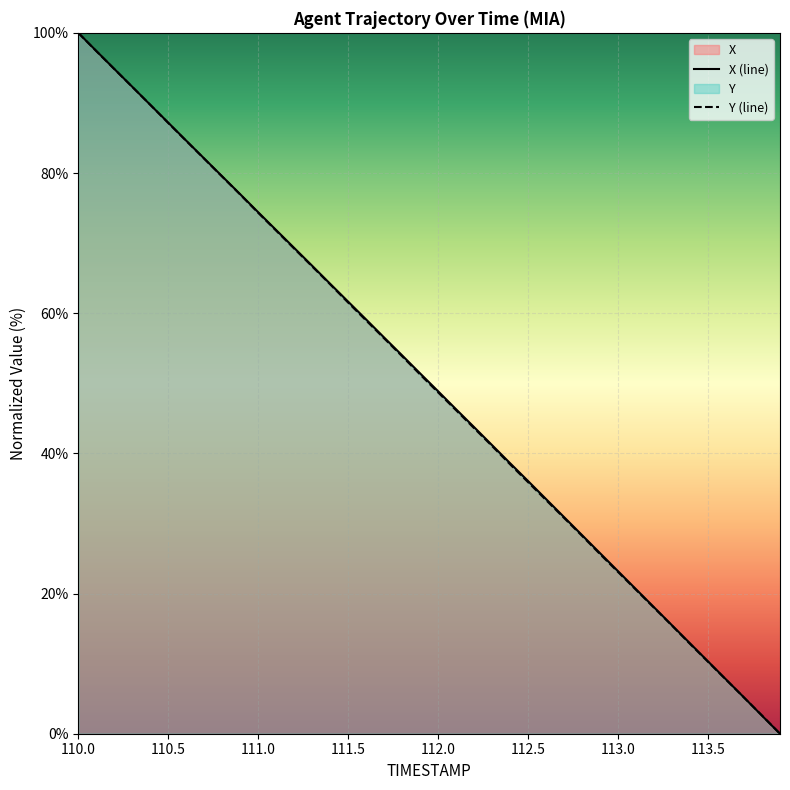

Count the number of data series in this chart.

2